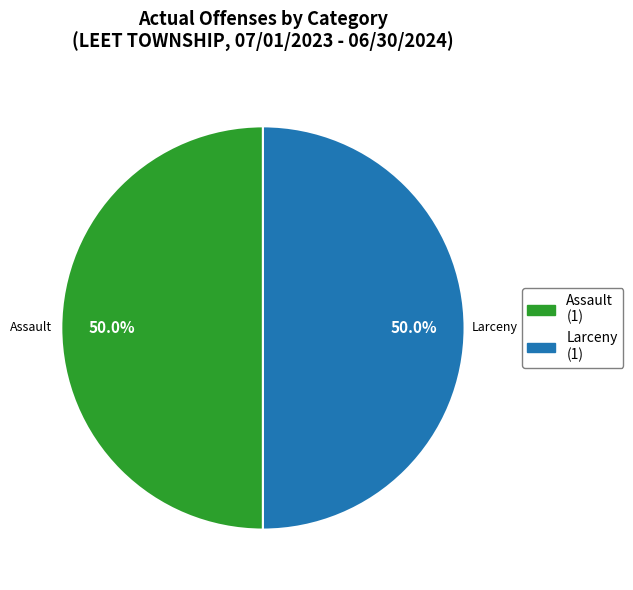

How many segments does this pie chart have?

2